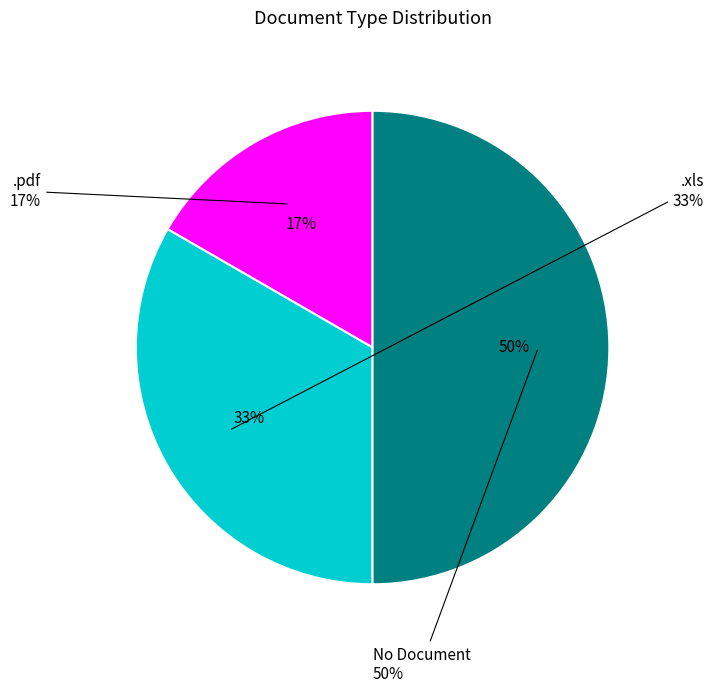

To the nearest percent, what is the average slice percentage?

33%